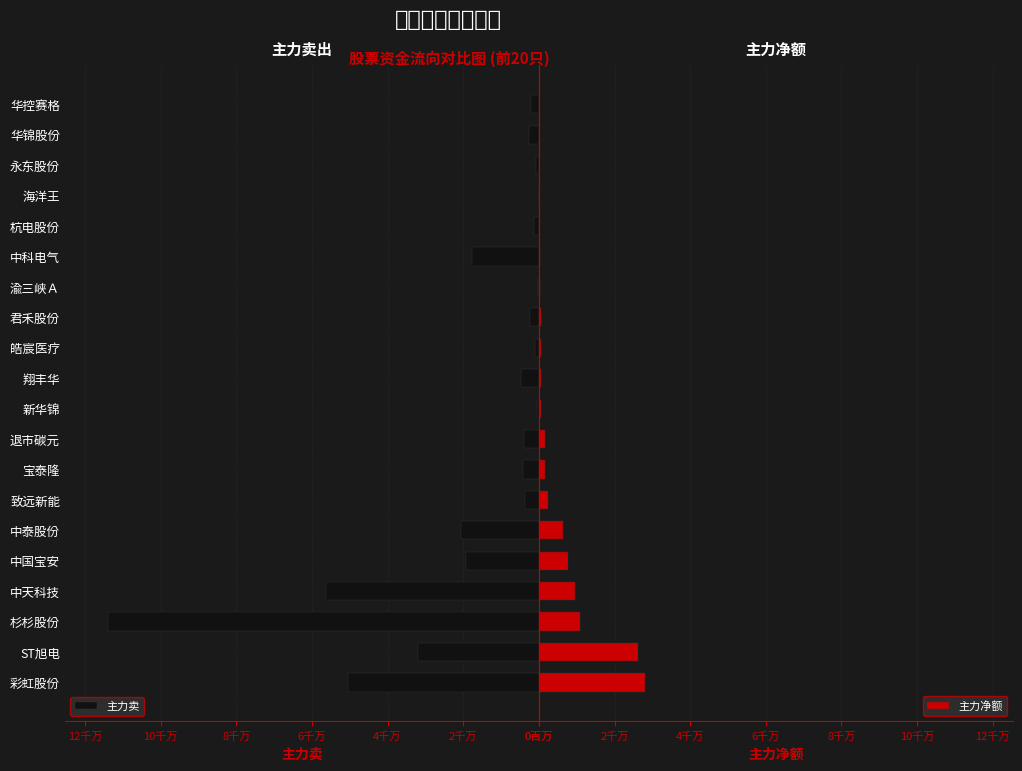

What is the total value across all series at 中国宝安?

27084646